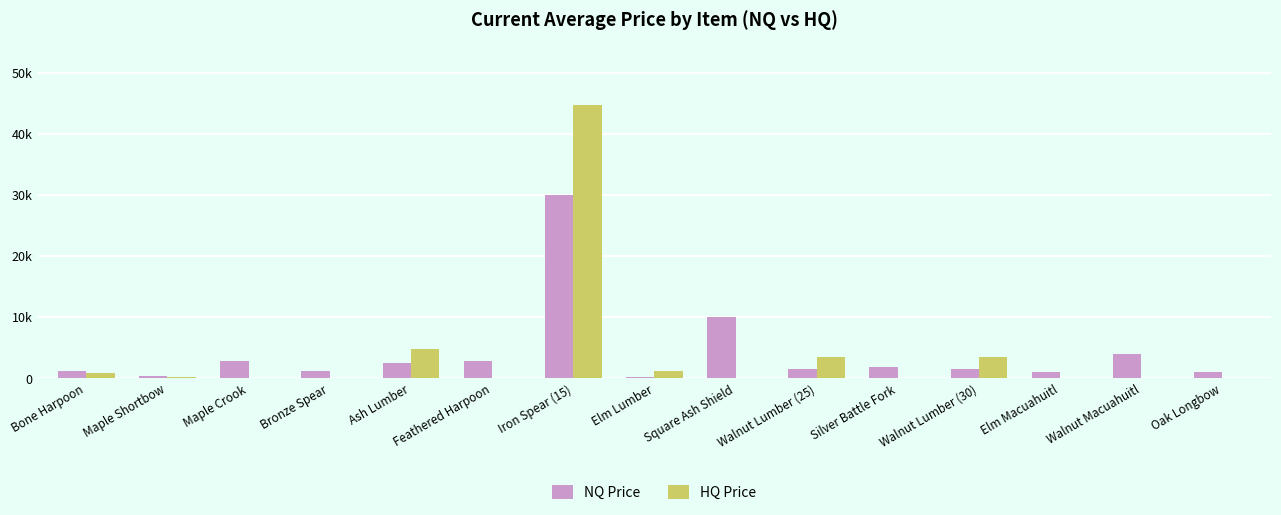

Are the bars grouped side by side (vs. stacked)?

Yes